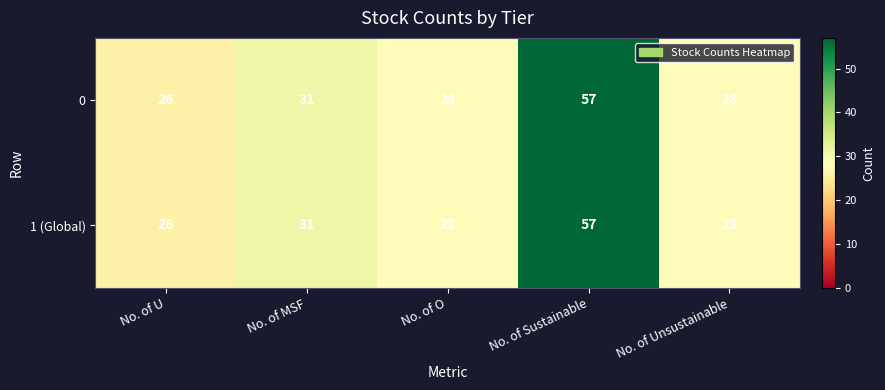

What is the greatest value displayed?

57